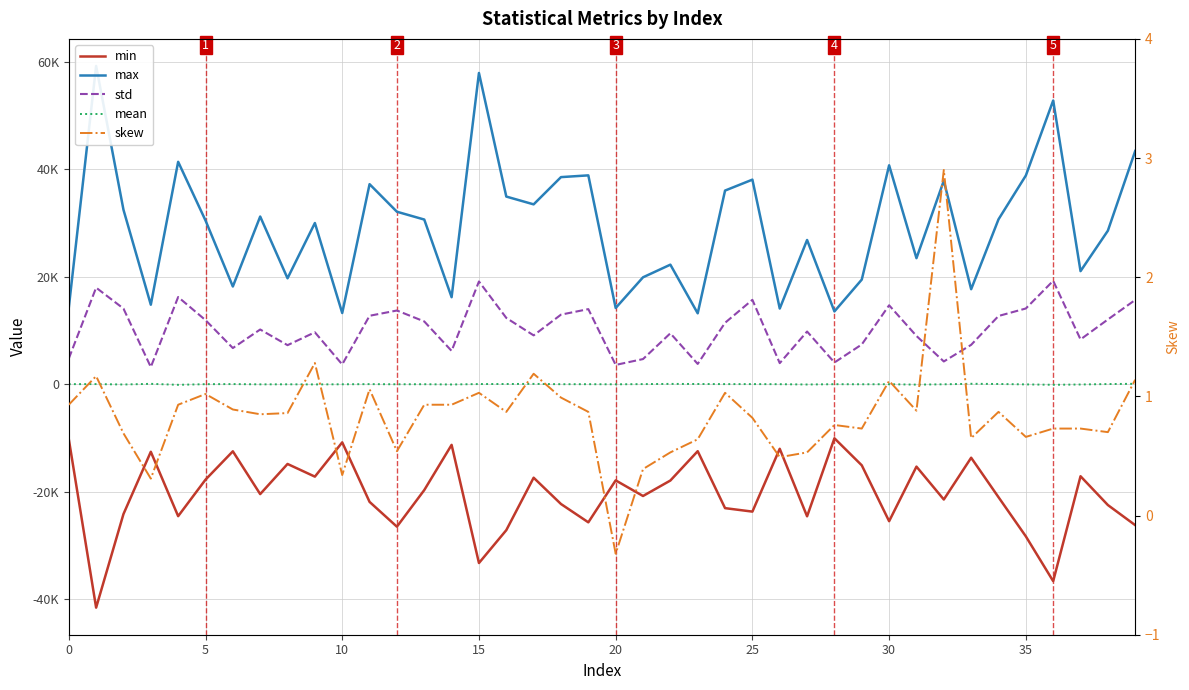

What is the difference between the mean values at 10 and 32?

2.9